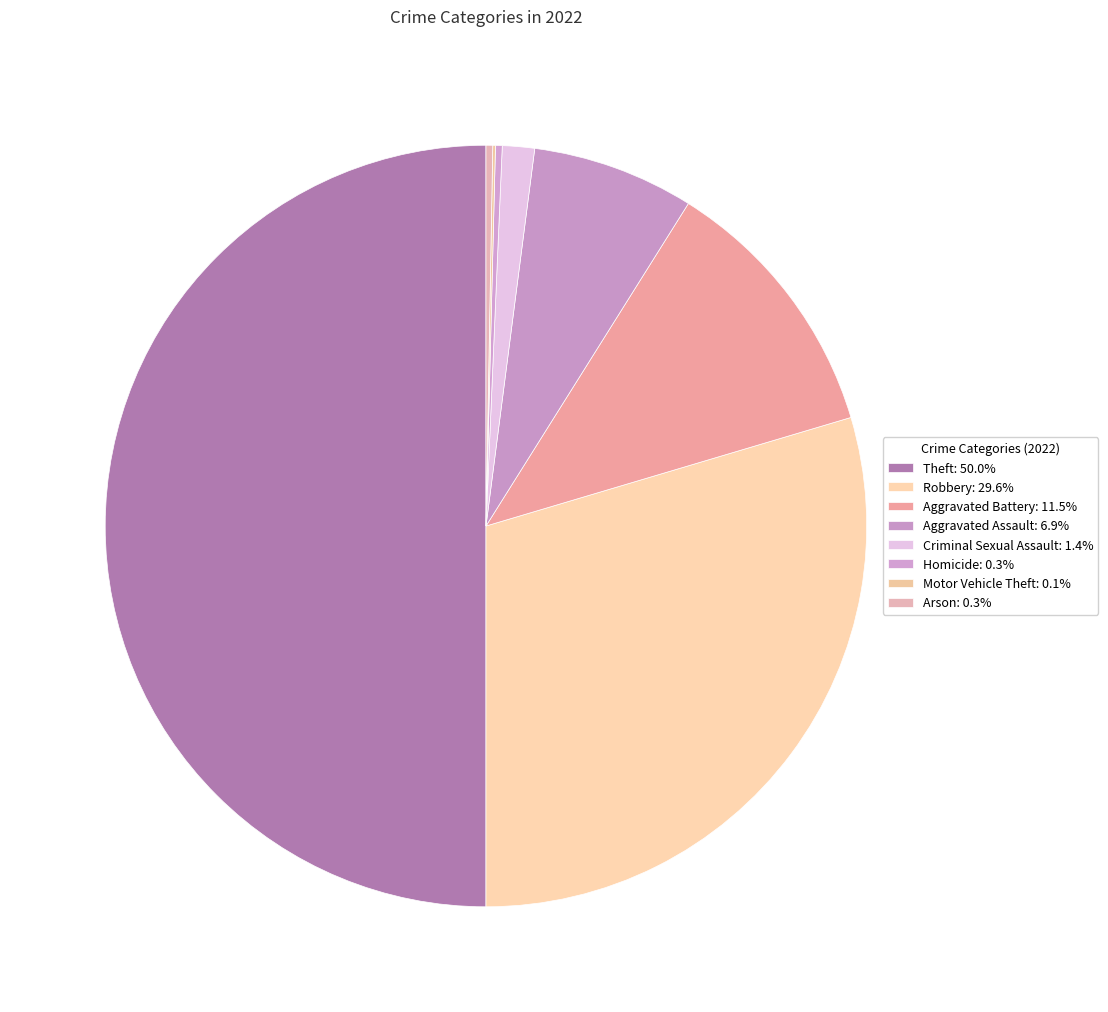

Is Robbery the majority of the pie?

No